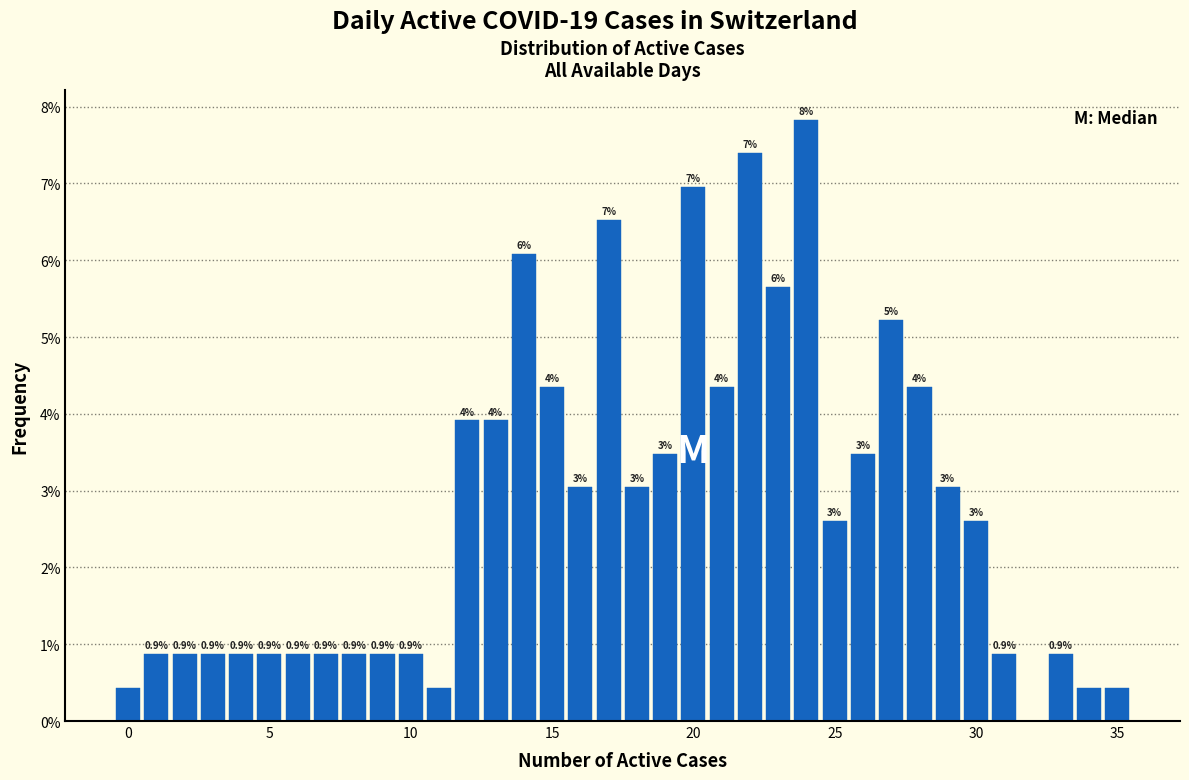

Read against the x-axis, roughly where is the centre of the tallest bar?

24.0